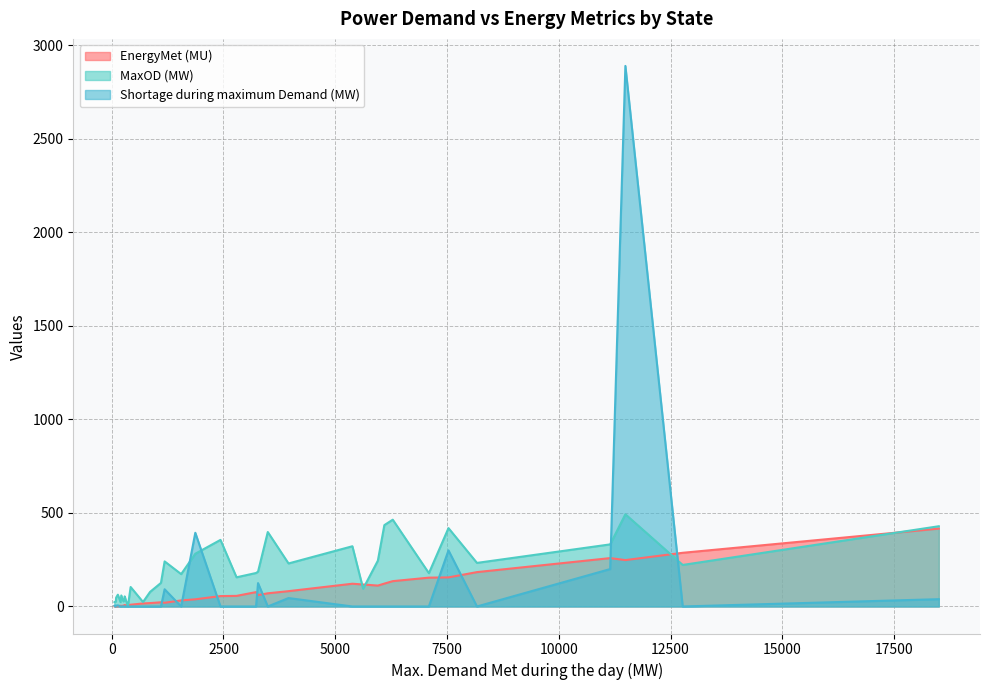

List the labels in order of MaxOD (MW) value, smallest first.

362, 199, 63, 701, 75, 94, 262, 286, 99, 291, 215, 138, 859, 5623, 424, 1102, 2792, 1554, 7094, 3228, 3273, 12770, 3955, 8169, 1184, 5953, 1870, 5383, 11148, 2433, 3491, 7532, 18497, 6098, 6286, 11488